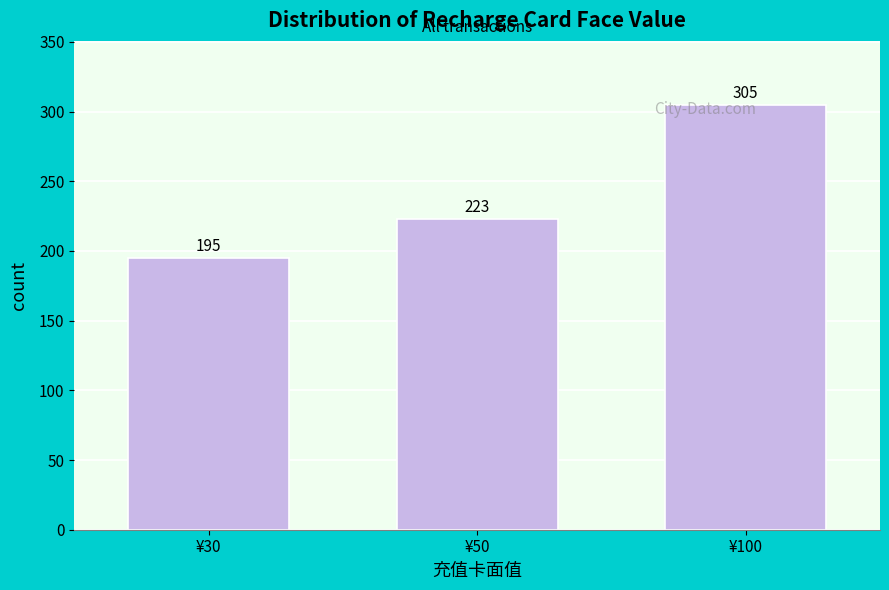

Is it true that the value at ¥100 is 305?

True